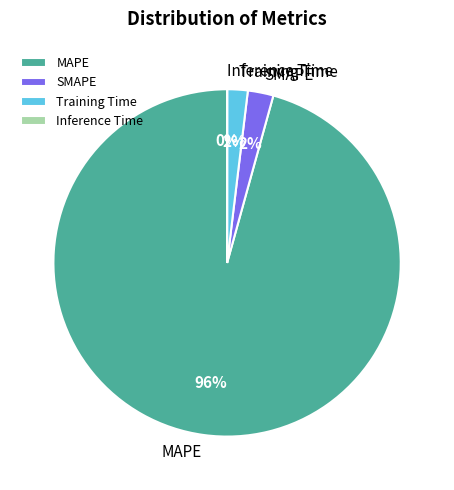

Do Training Time and SMAPE together represent more than half of the pie?

No